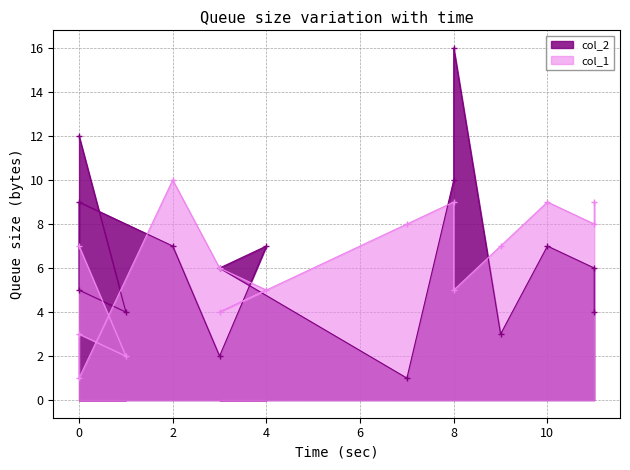

List the labels in order of col_1 value, largest first.

2, 8, 10, 11, 7, 11, 0, 9, 3, 4, 8, 3, 0, 1, 0